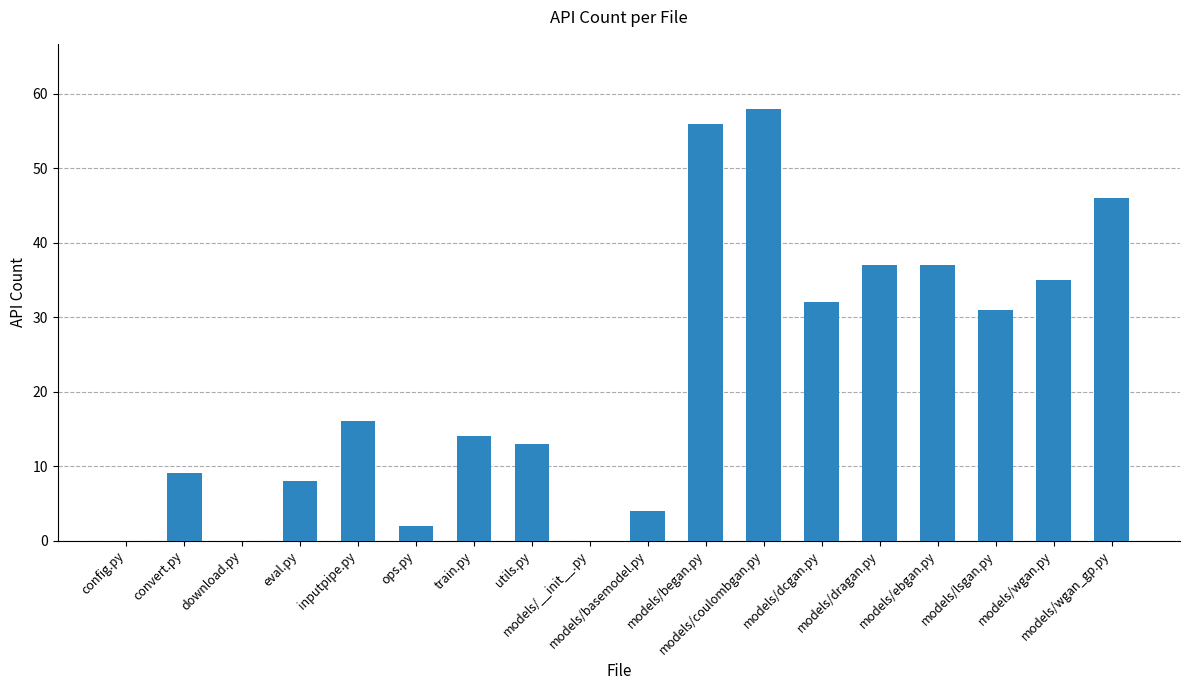

At which label is the value closest to 29?

models/lsgan.py